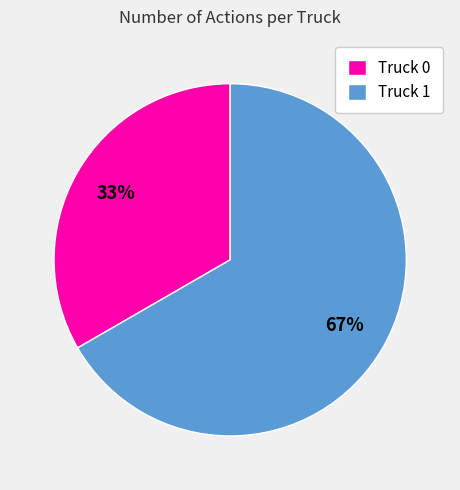

Rank the categories by value from lowest to highest.

Truck 0, Truck 1